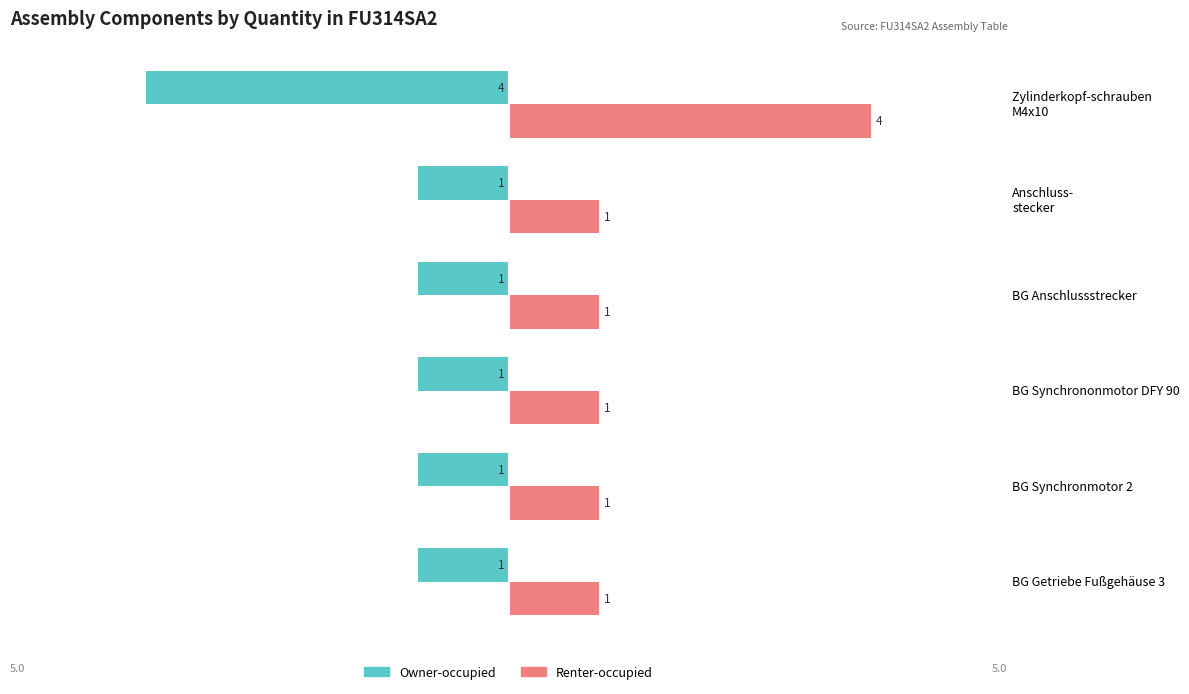

What is the difference between the maximum and minimum values in the Renter-occupied series?

3